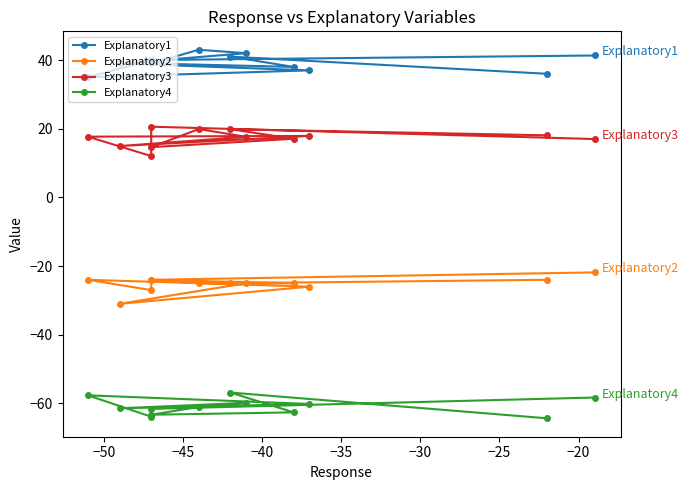

At how many categories does at least one series exceed -32?

12